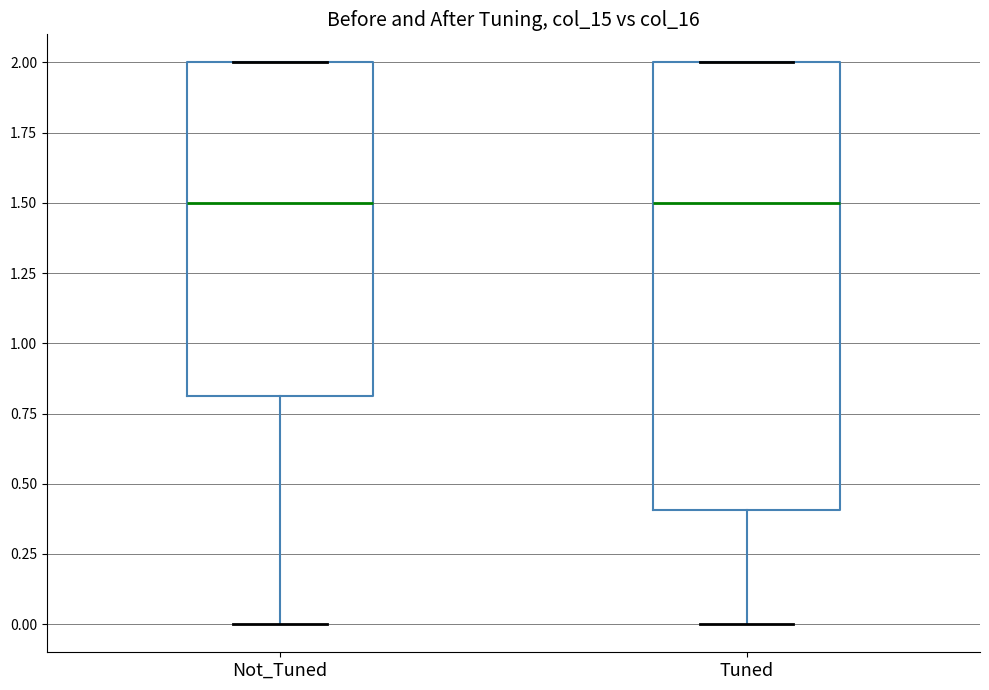

Which box is the tallest, from its lower edge to its upper edge?

Tuned